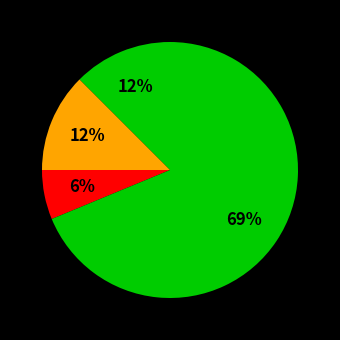

Count the number of slices in the pie.

4